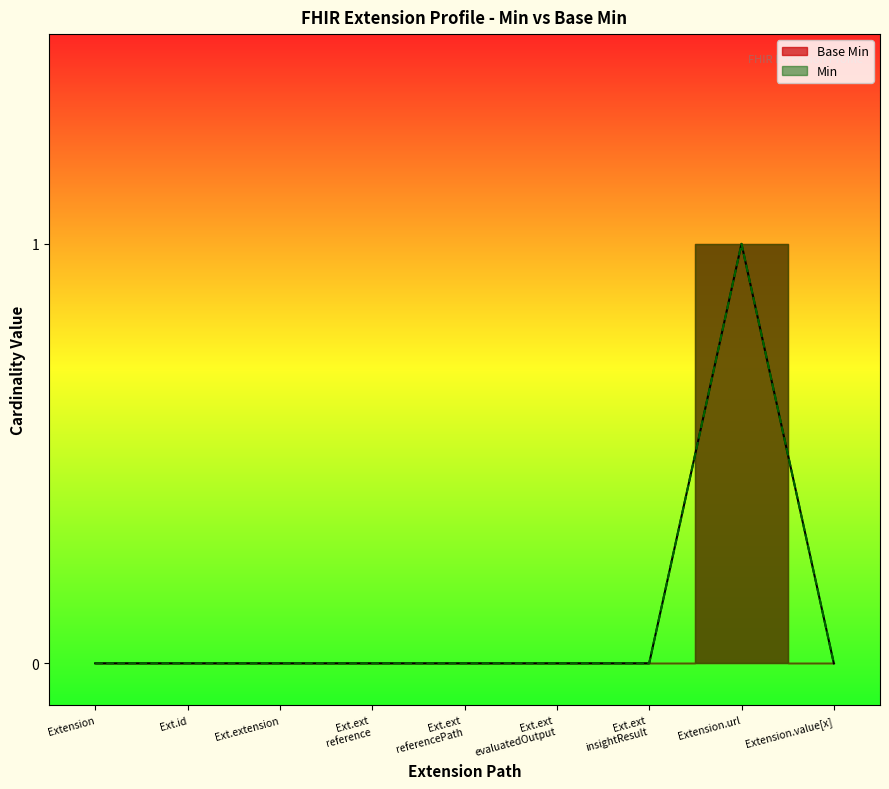

True or false: the data shows 0 at Extension.extension referencePath.

True